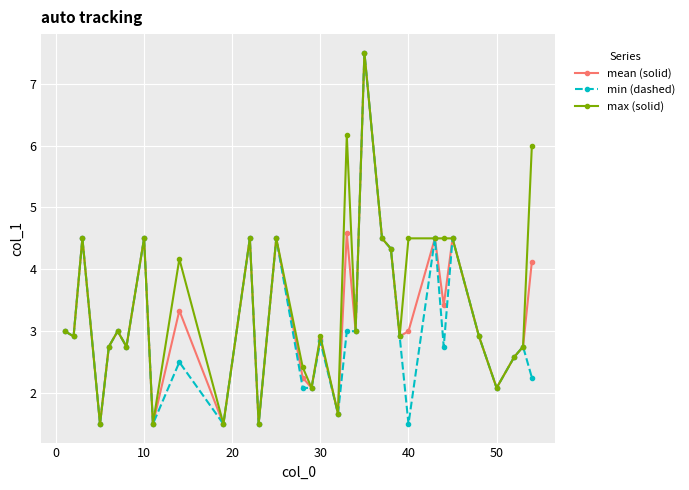

What is the value of the mean (solid) point at the 26th from the left?

4.5